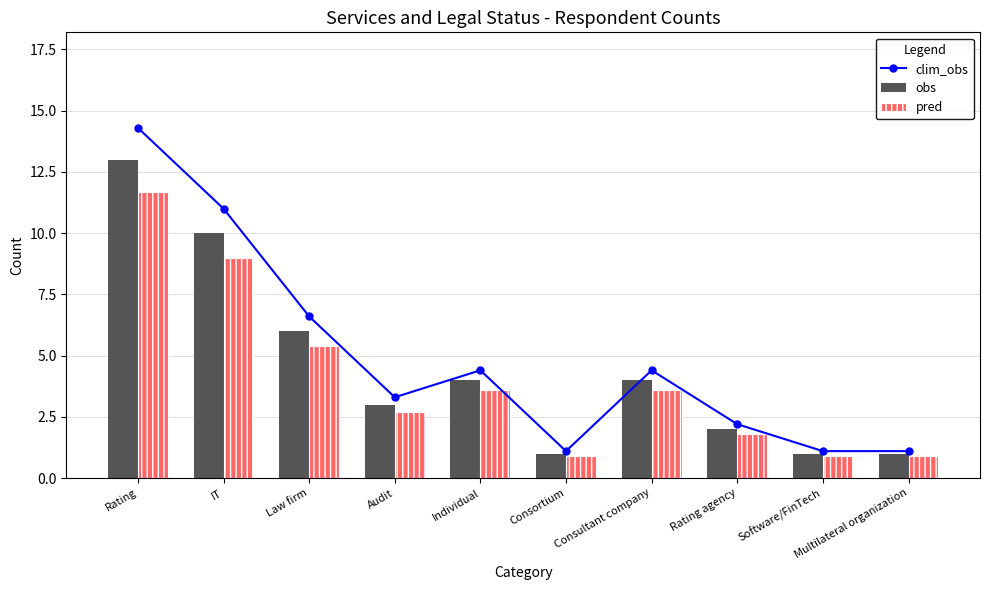

Rank the series by their average value, from highest to lowest.

clim_obs, obs, pred